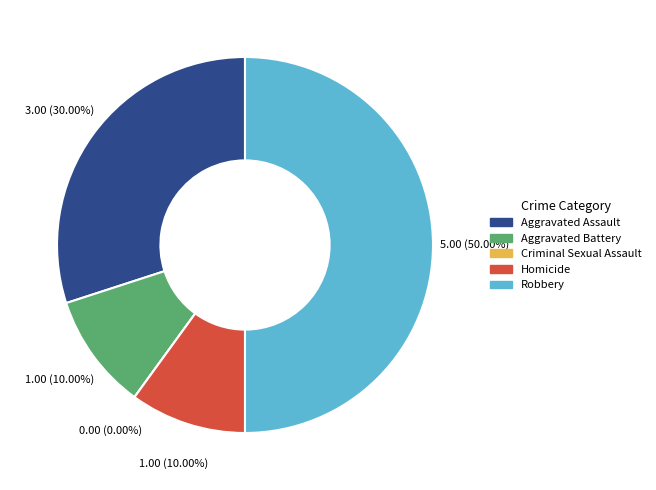

Rank the categories by value from lowest to highest.

Criminal Sexual Assault, Aggravated Battery, Homicide, Aggravated Assault, Robbery